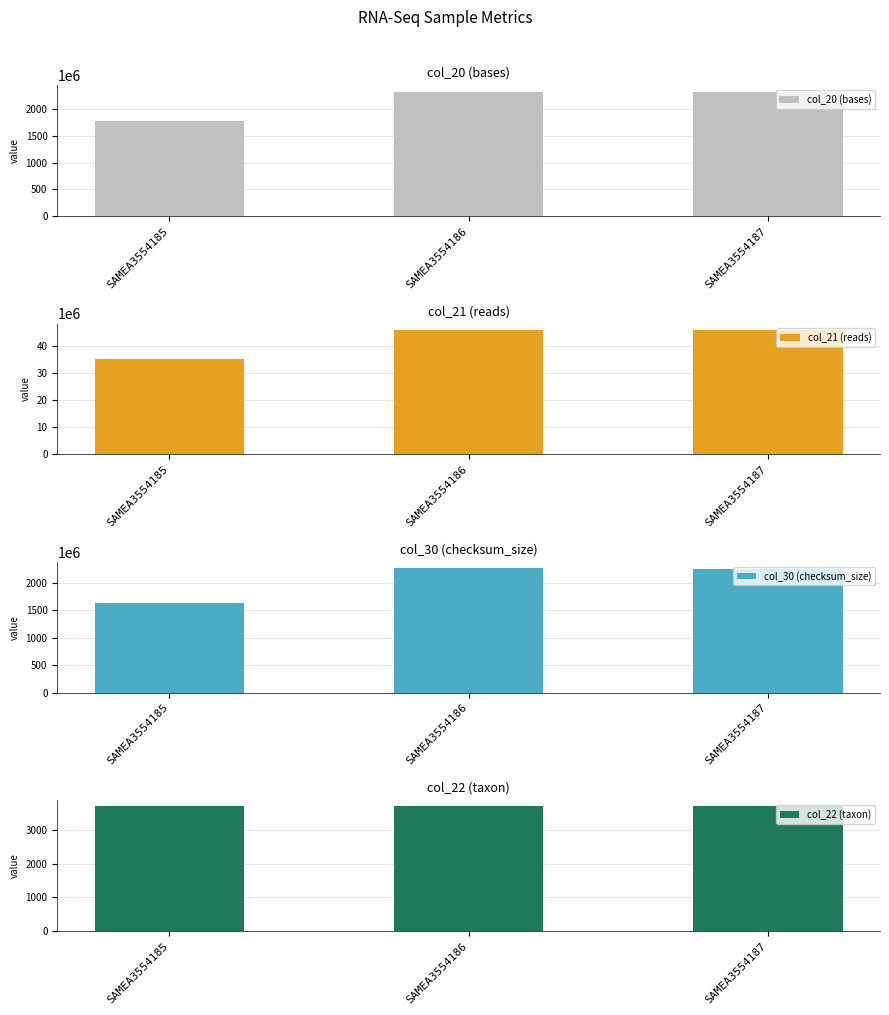

Rank the categories by col_30 (checksum_size) value from highest to lowest.

SAMEA3554186, SAMEA3554187, SAMEA3554185